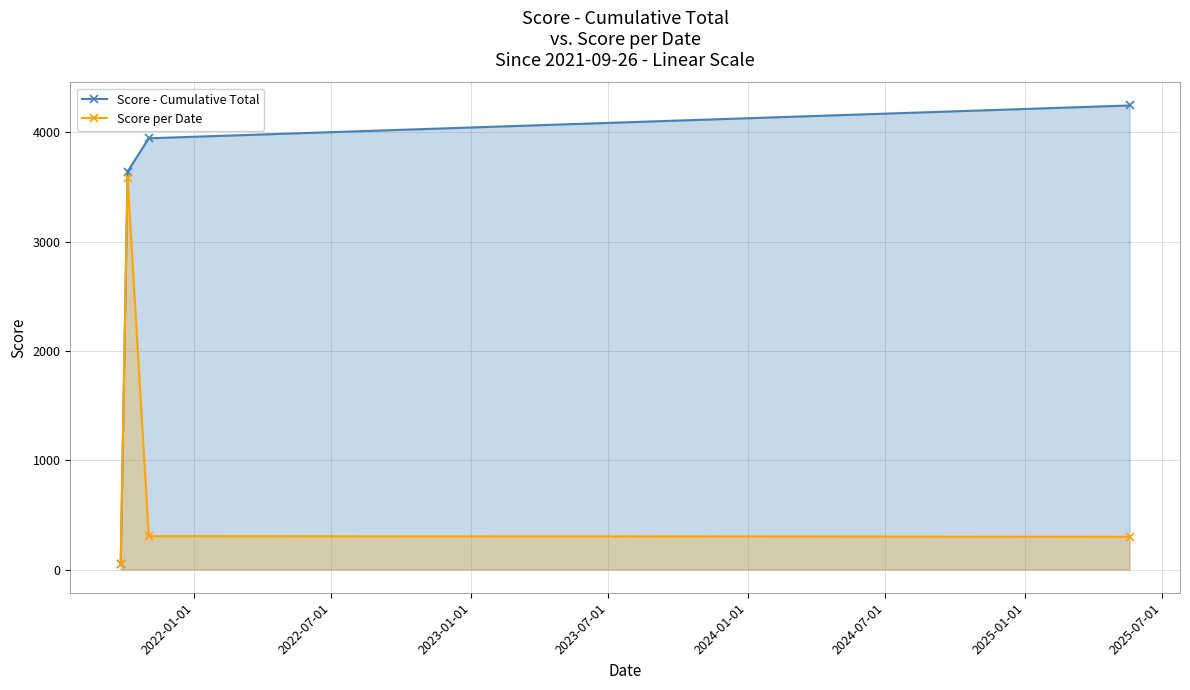

List the series in order of their peak value, lowest first.

Score per Date, Score - Cumulative Total